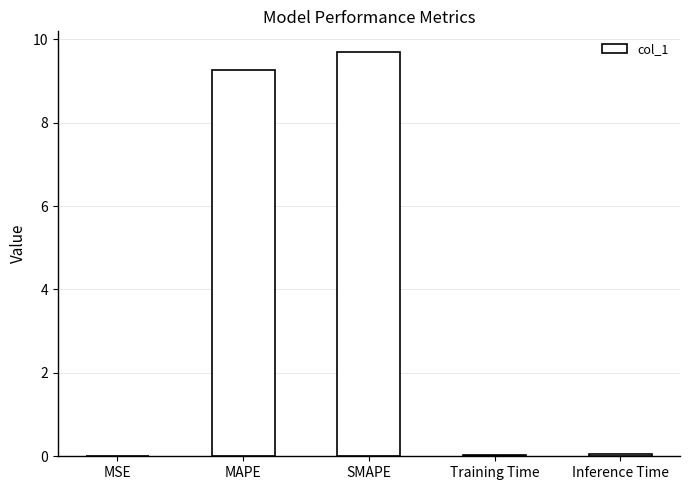

Which category has the highest value across all series?

SMAPE